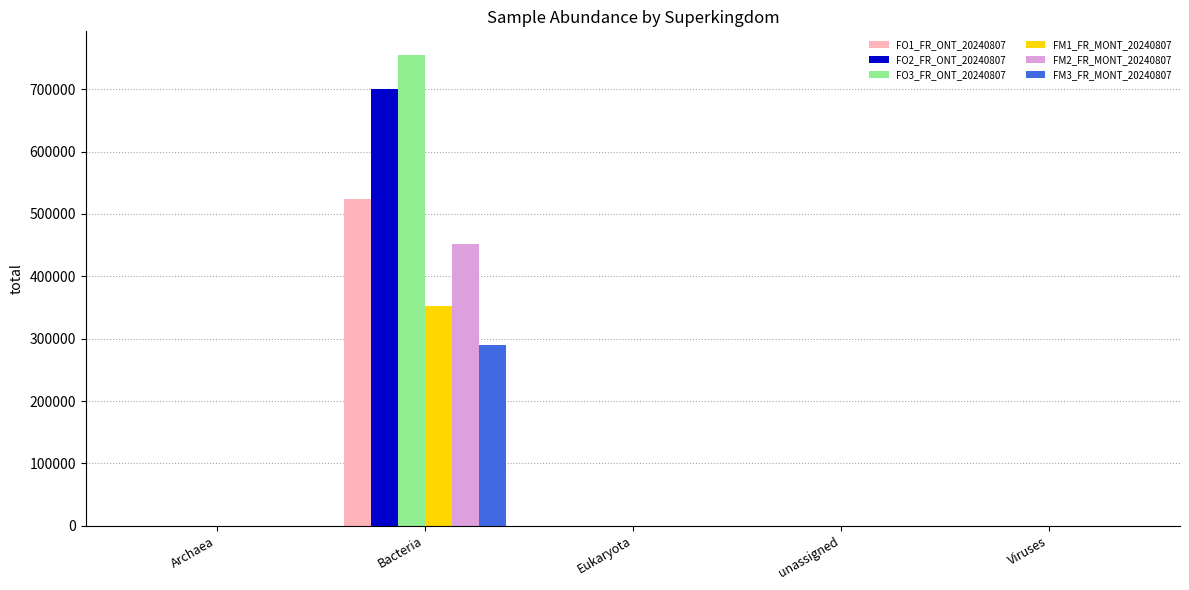

True or false: FM3_FR_MONT_20240807 has a value of 0.0 at unassigned.

True